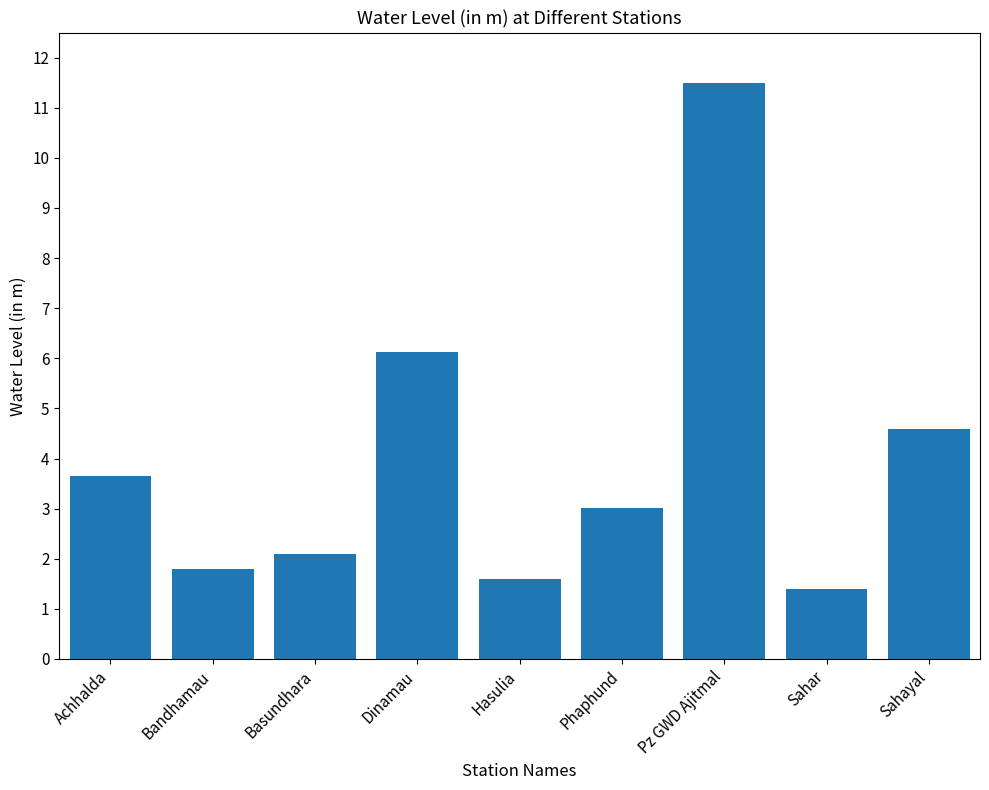

List the labels in order of value, smallest first.

Sahar, Hasulia, Bandhamau, Basundhara, Phaphund, Achhalda, Sahayal, Dinamau, Pz GWD Ajitmal